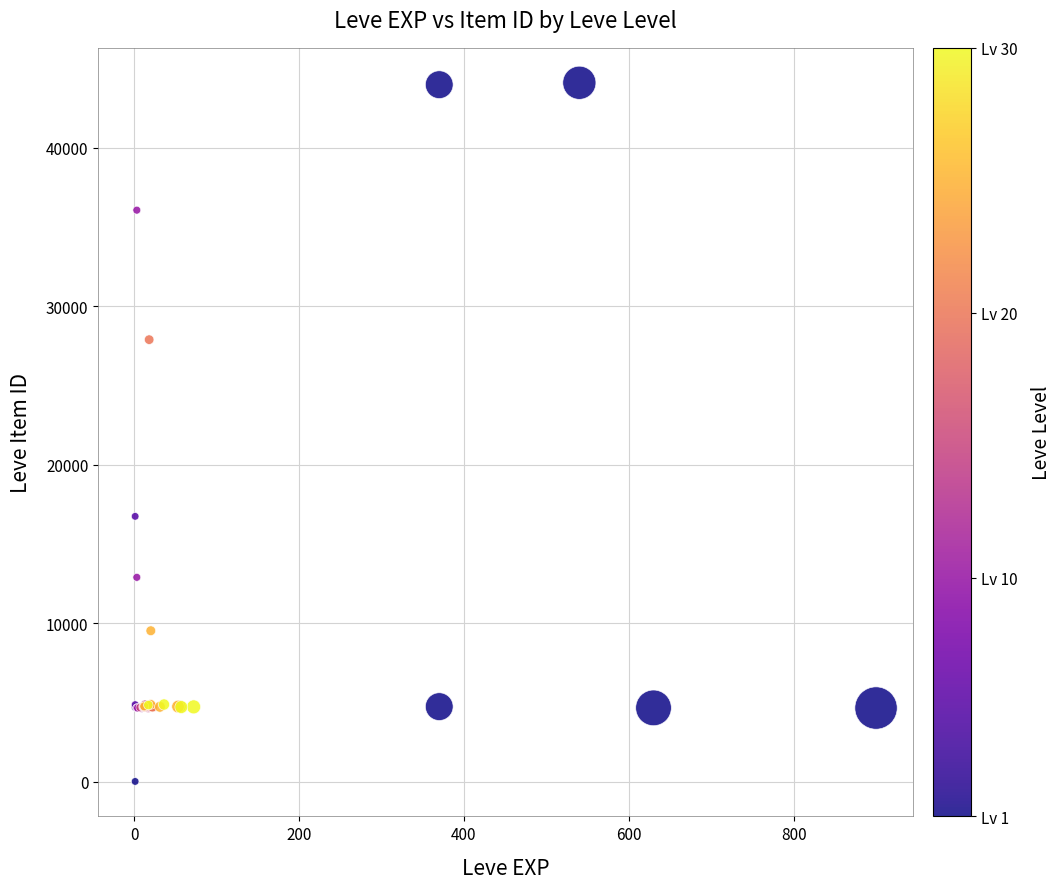

What Y value in the scatter plot is closest to 22050?

16734